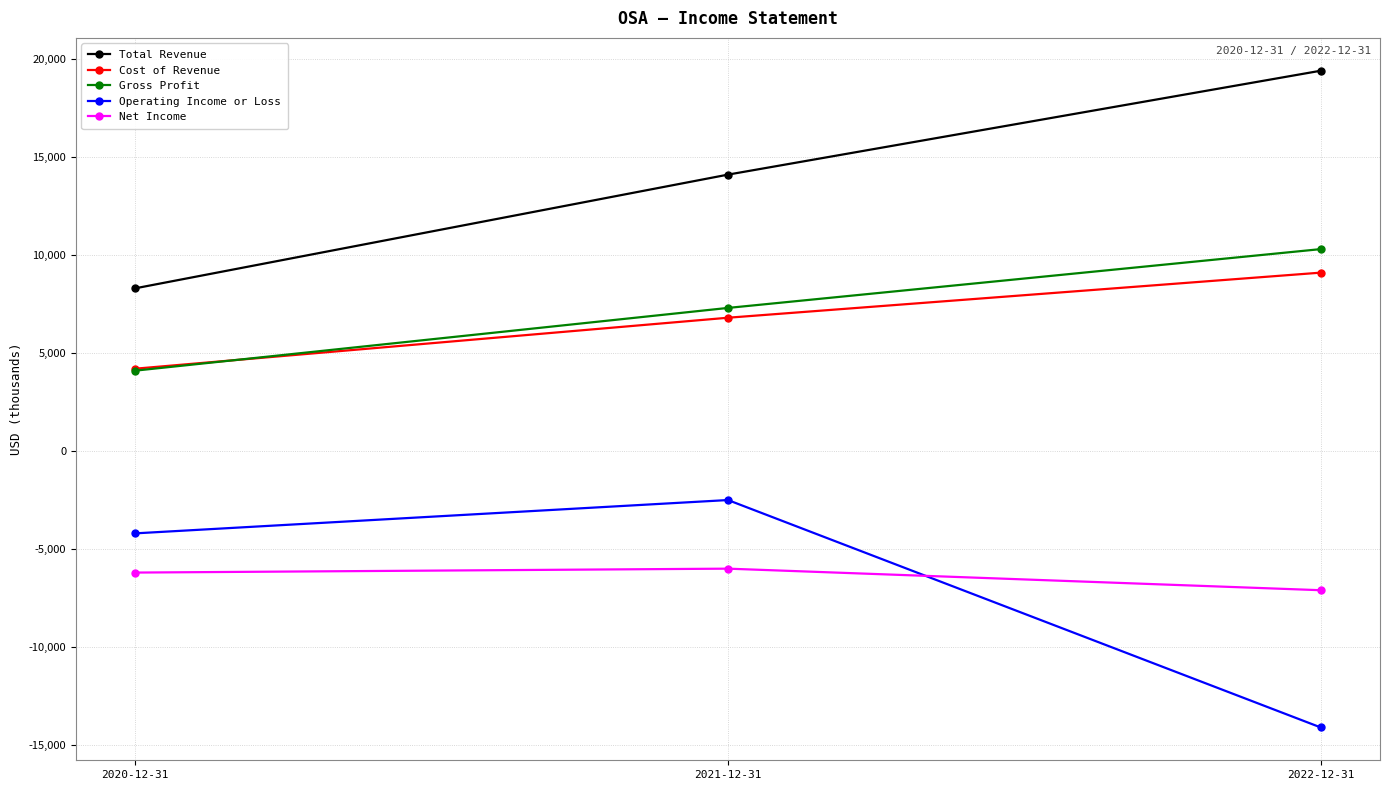

Reading left to right, extract all data points from this chart.

Total Revenue: 8300	14100	19400
Cost of Revenue: 4200	6800	9100
Gross Profit: 4100	7300	10300
Operating Income or Loss: -4200	-2500	-14100
Net Income: -6200	-6000	-7100